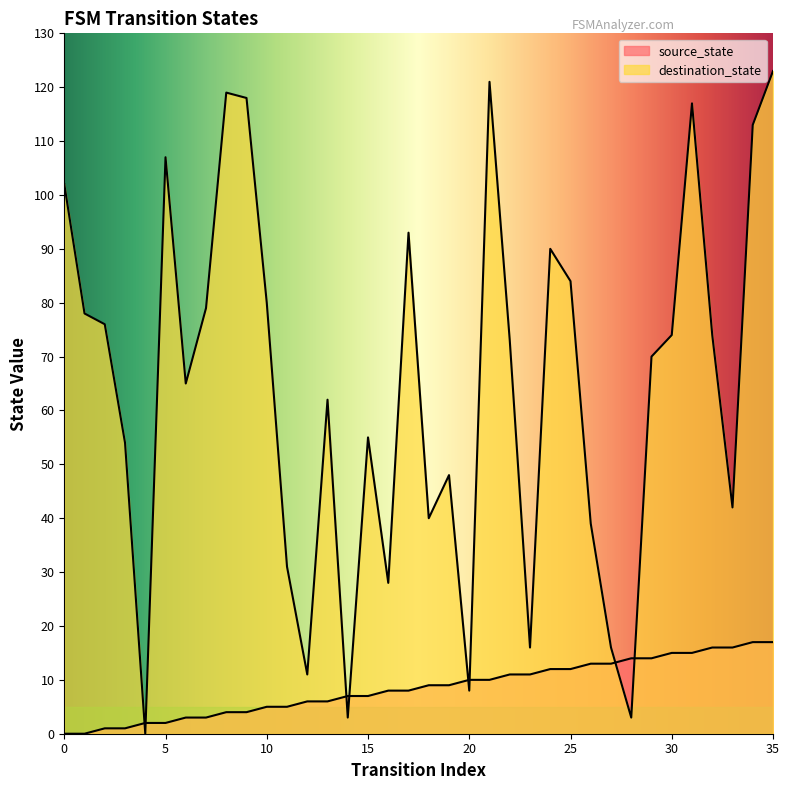

What is the difference between the source_state values at 20 and 2?

9